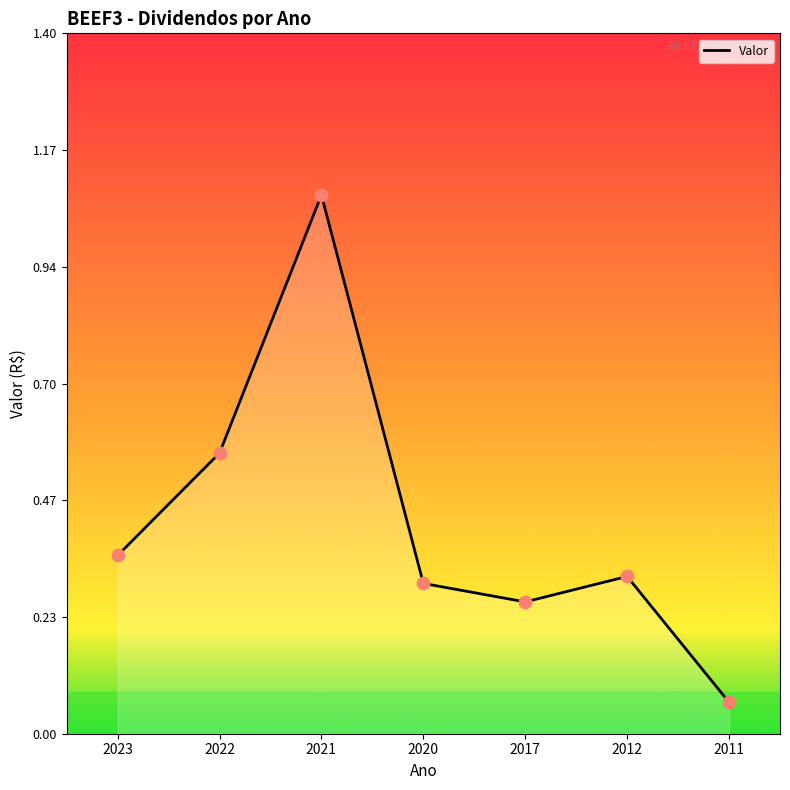

Which has a higher value, 2017 or 2012?

2012